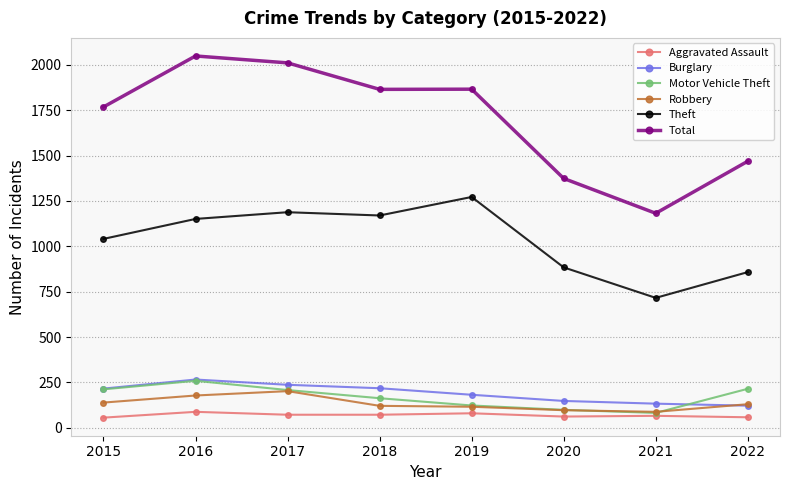

Is it true that Total equals 1469 at 2022?

True